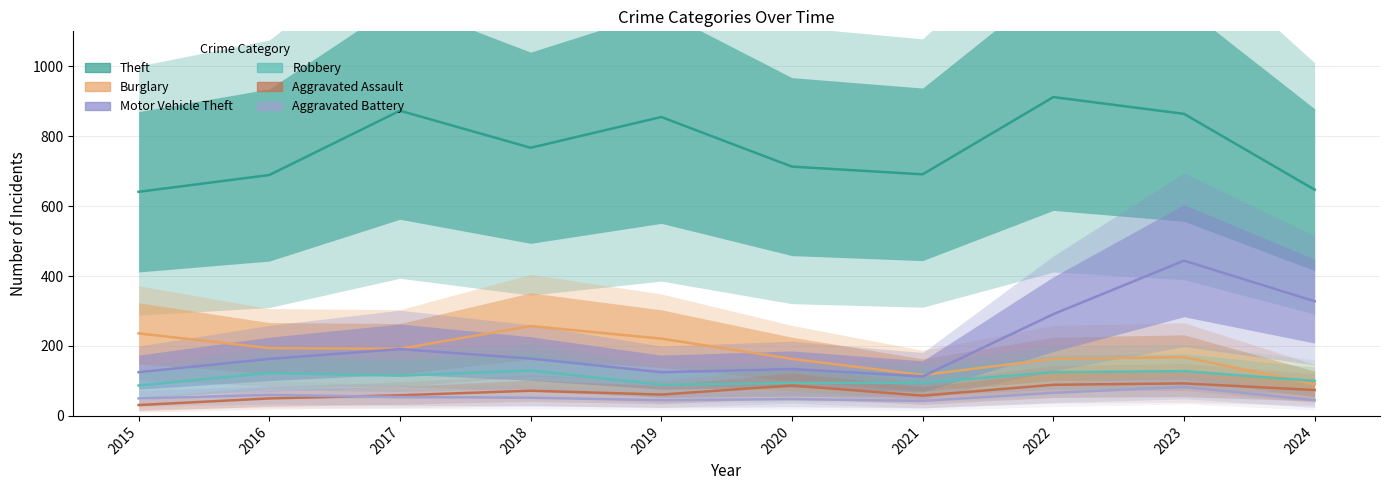

What is the difference between the highest and lowest values at 2015?

610